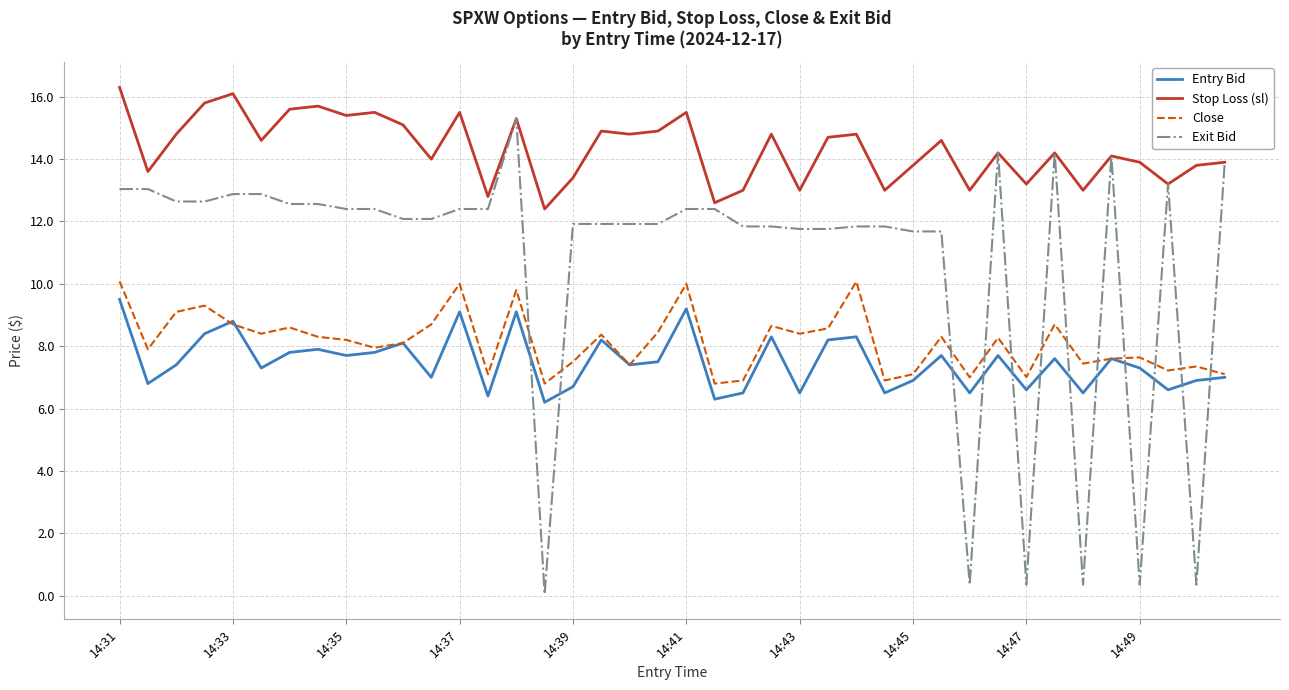

True or false: Close and Stop Loss (sl) intersect in this chart.

False